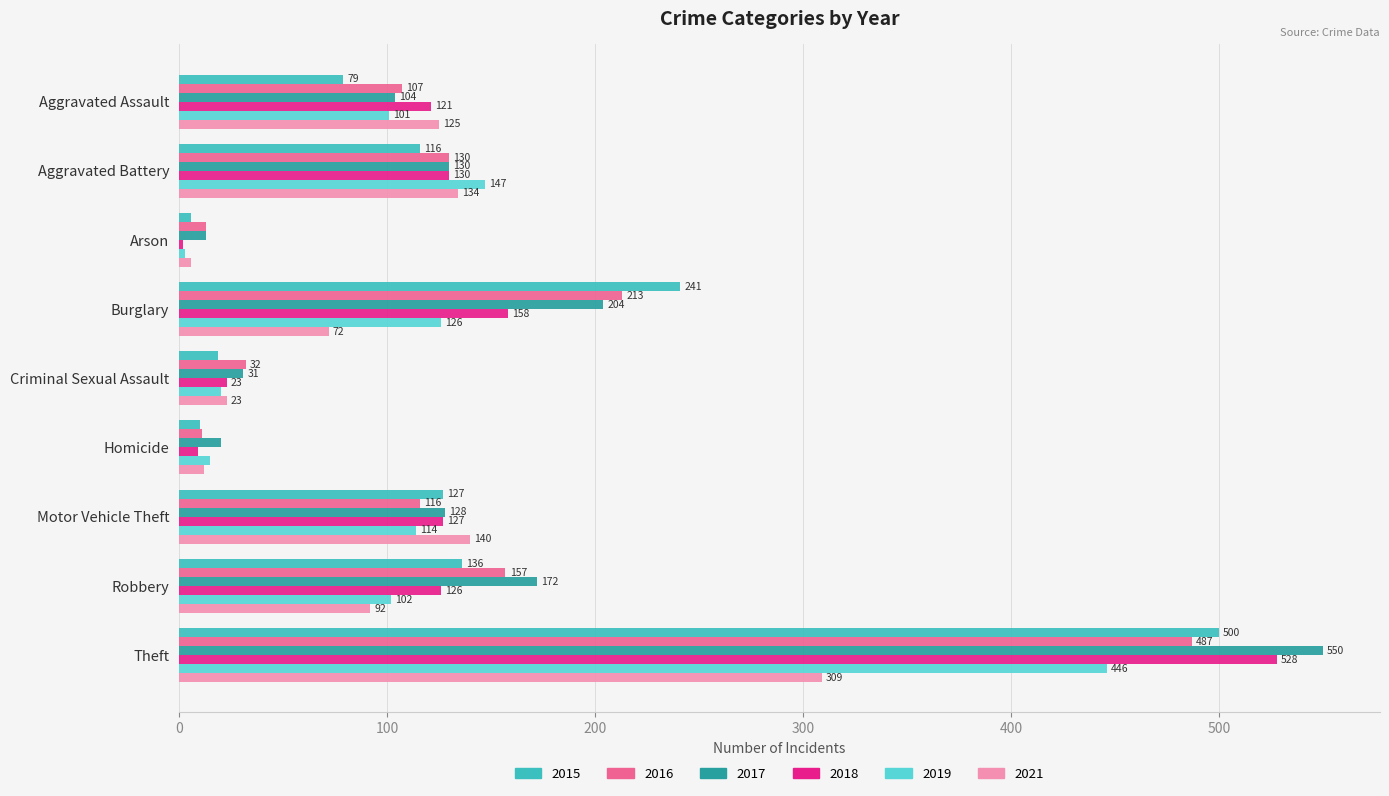

What is the smallest value displayed?

2